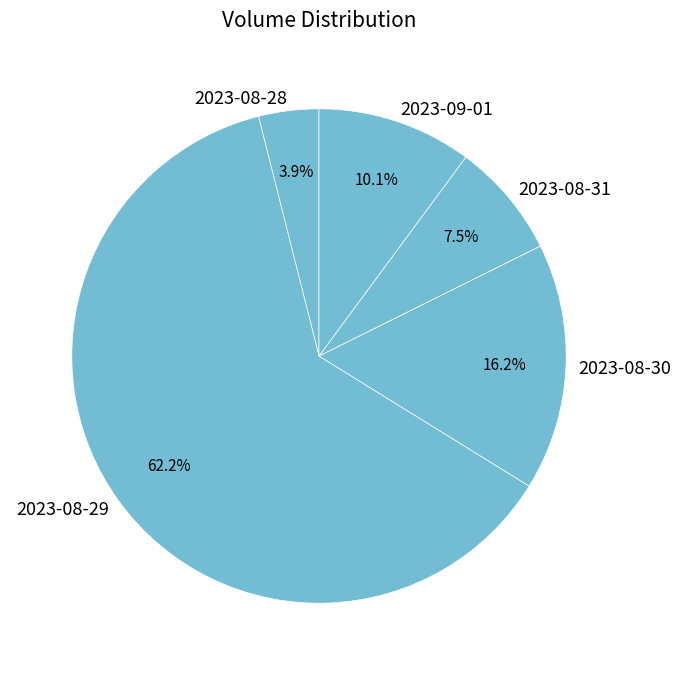

Is there any slice that represents more than half of the pie?

Yes